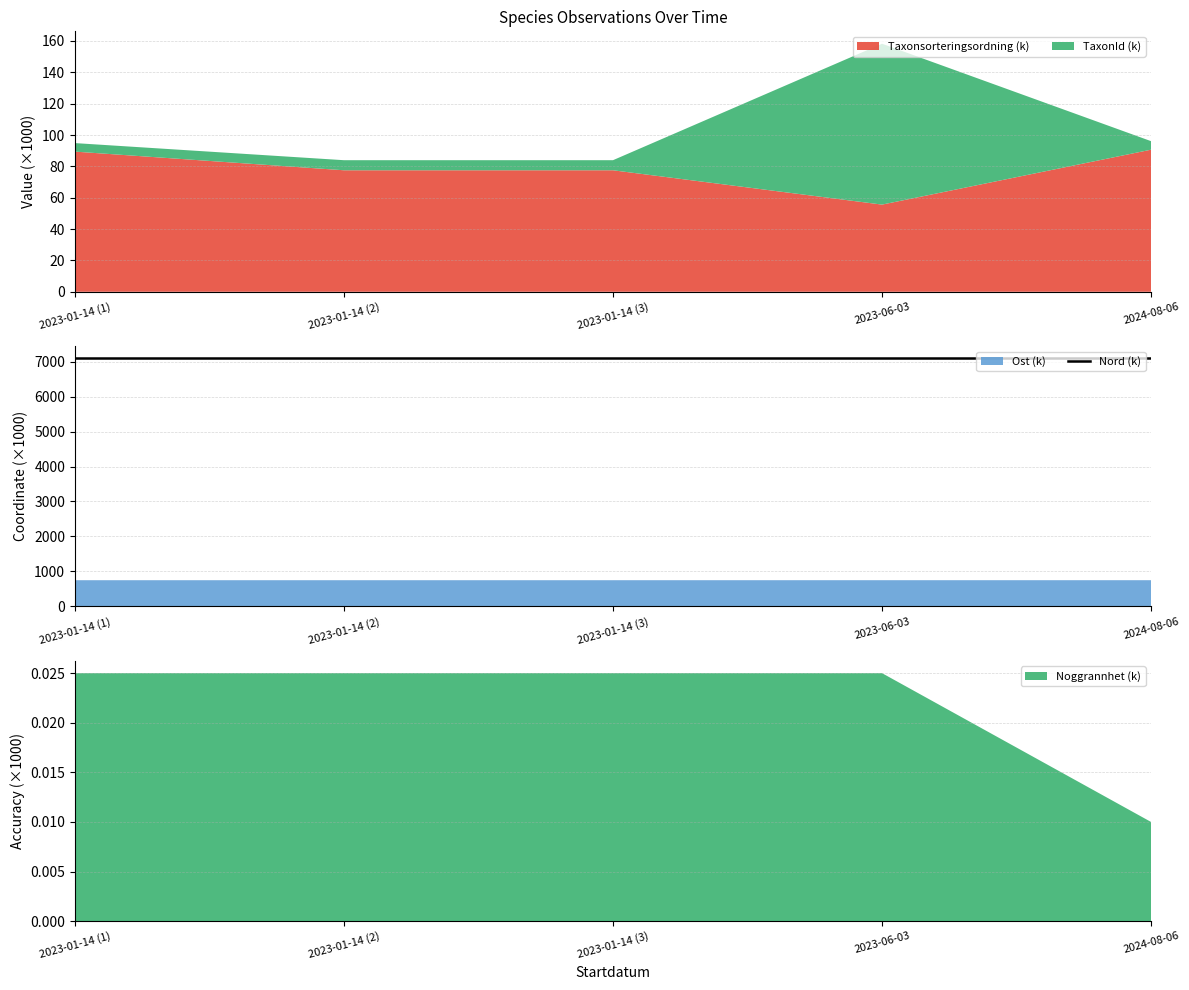

What is the maximum value shown in the chart?

7088.0